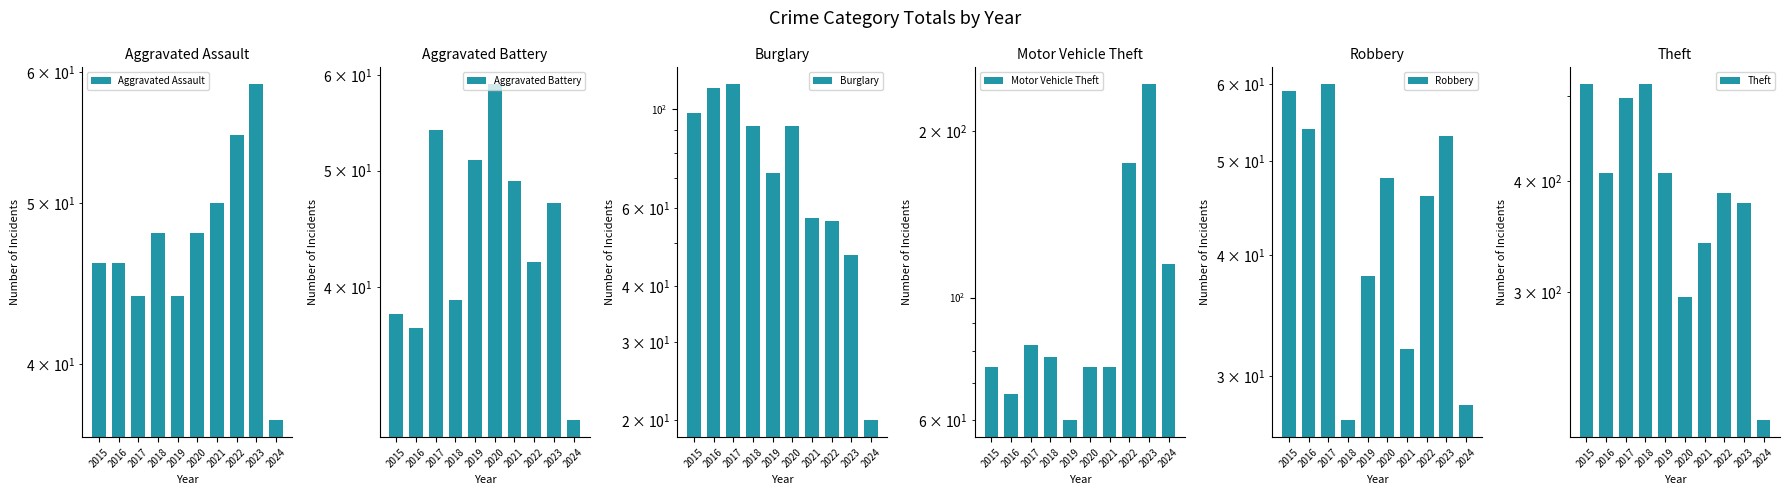

What is the total value across all series at 2021?

604